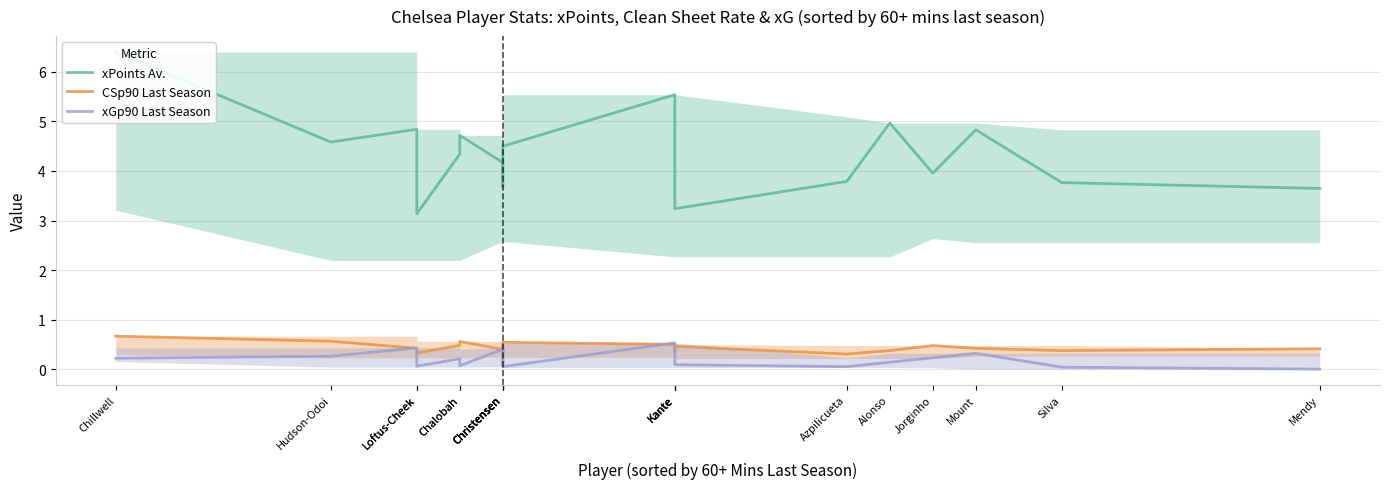

How many values in the xPoints Av. series exceed 4?

11